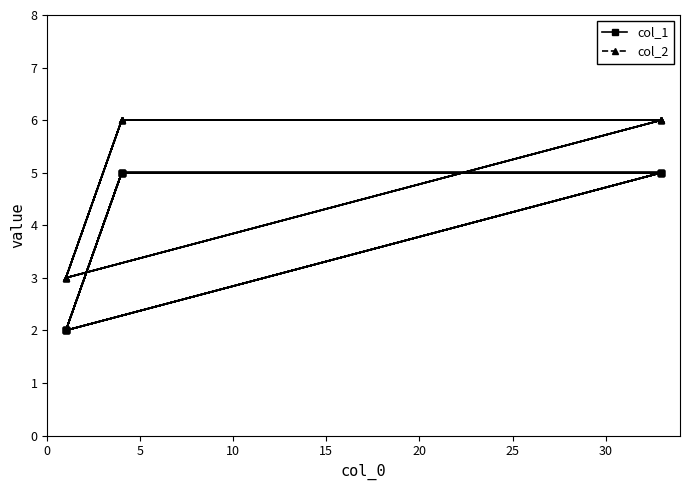

What is the lowest value of the col_1 series?

2